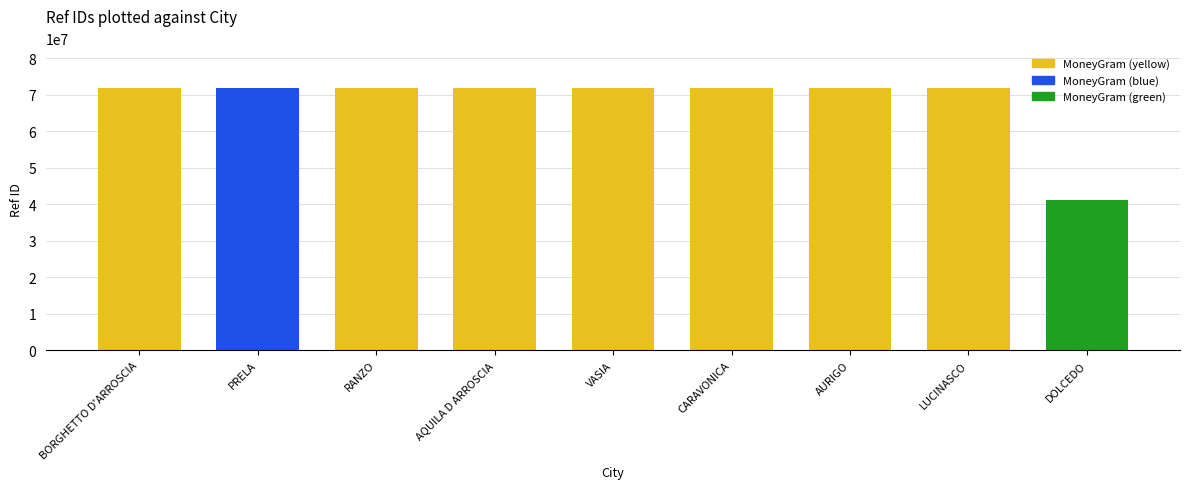

What is the approximate value at PRELA?

71967402